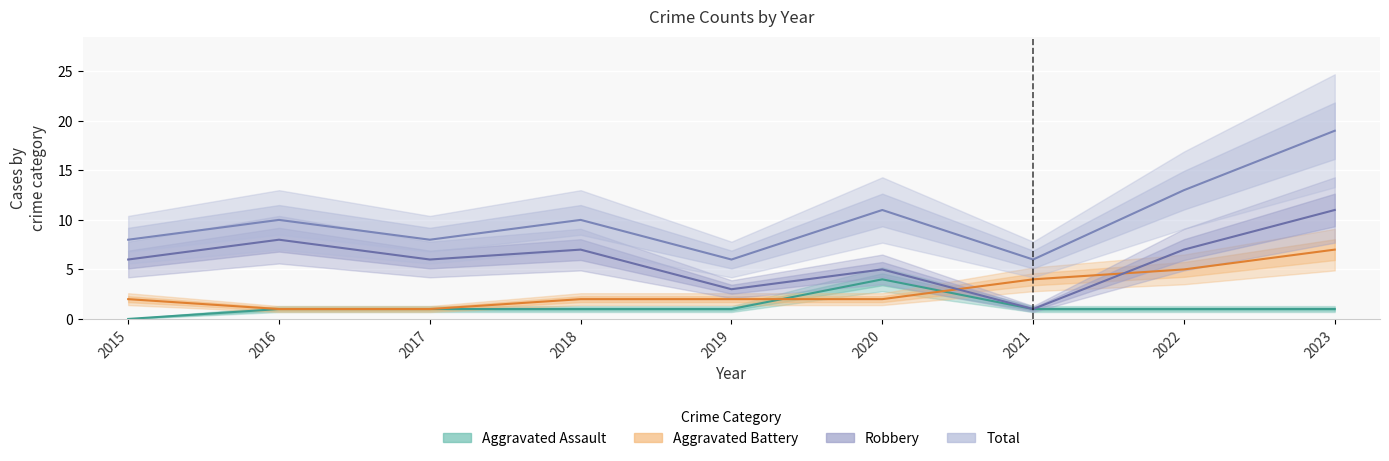

What is the approximate value of Robbery at 2017, to the nearest 5?

5